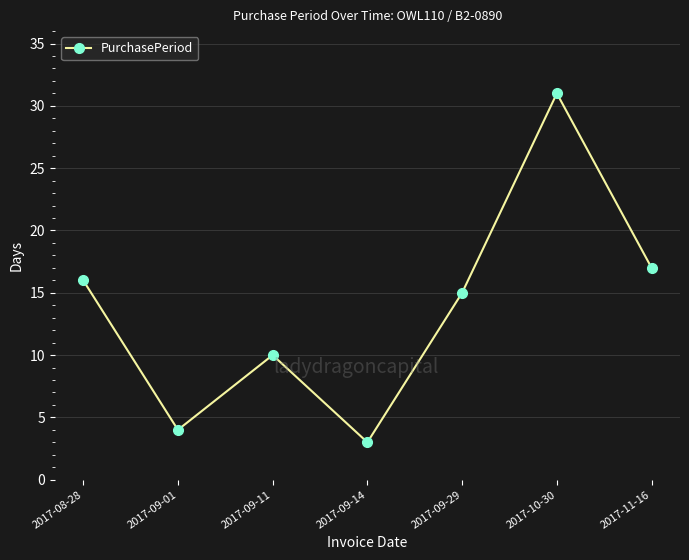

Reading right to left, extract all data points from this chart.

17	31	15	3	10	4	16